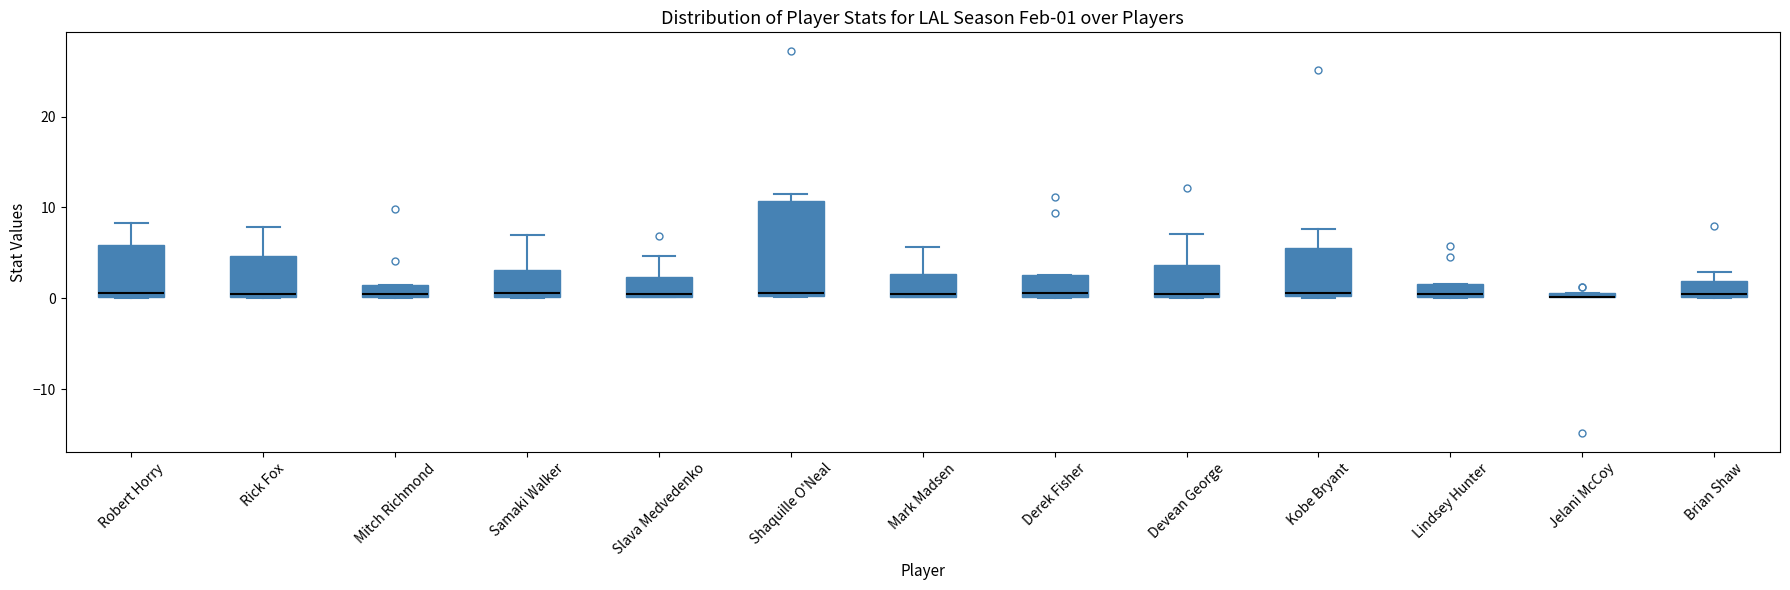

Comparing the boxes themselves (not the whiskers), which one is the tallest?

Shaquille O'Neal